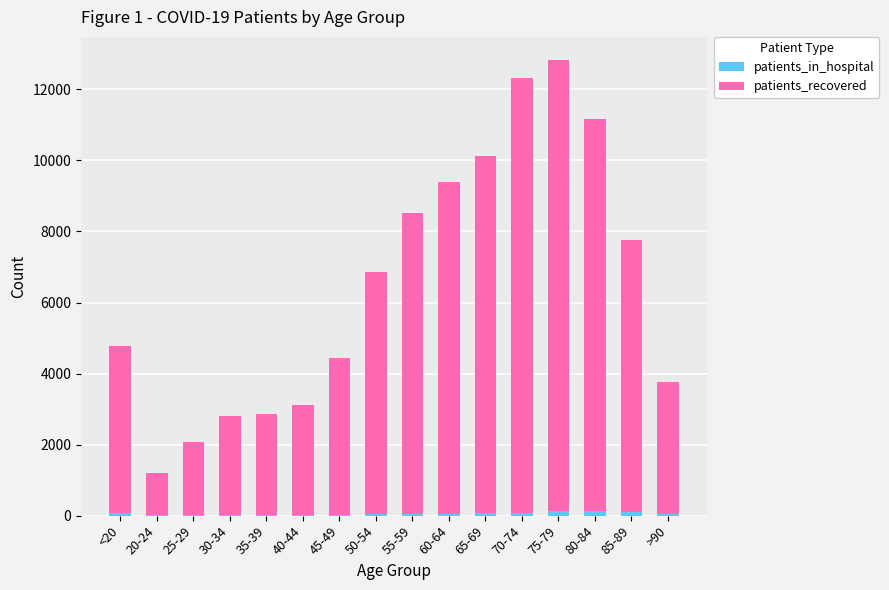

What is the sum of all patients_in_hospital values?

825